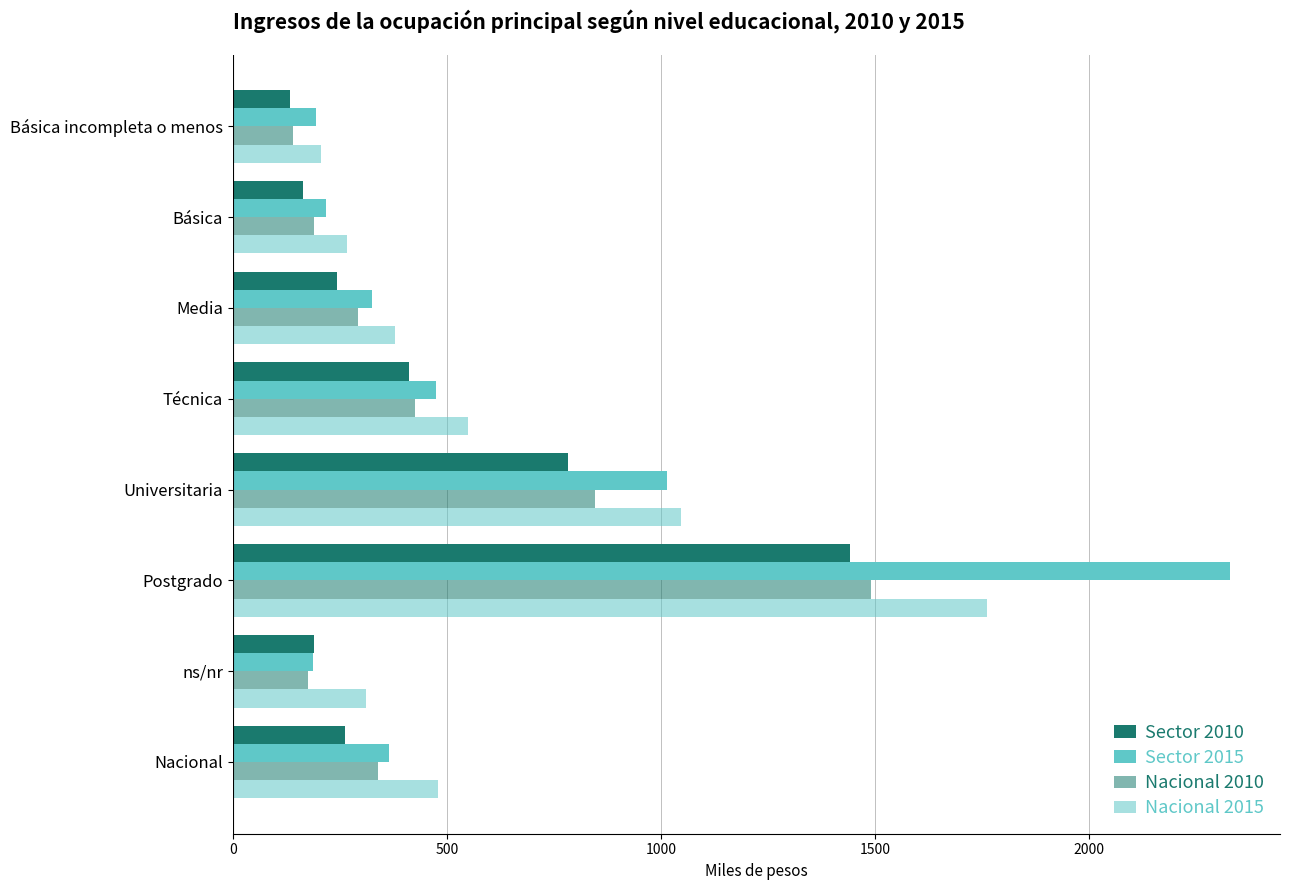

Which series has the largest range (max minus min)?

Sector 2015